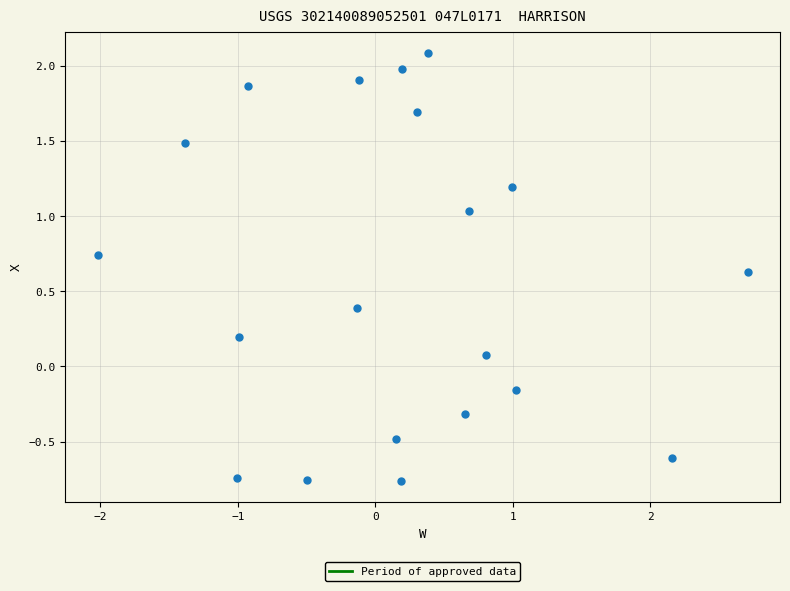

What is the range of Y values (max minus min)?

2.8